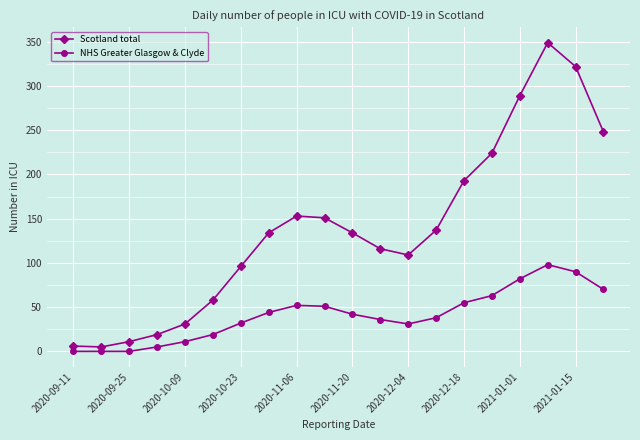

What is the average value of the Scotland total series?

139